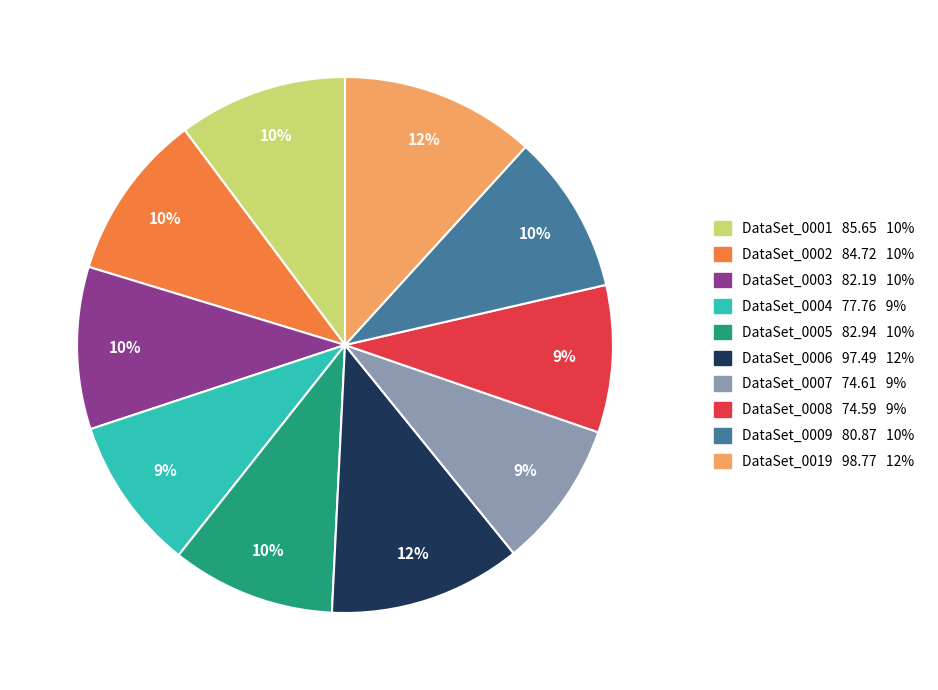

Combined, do DataSet_0007 and DataSet_0002 account for over 50%?

No